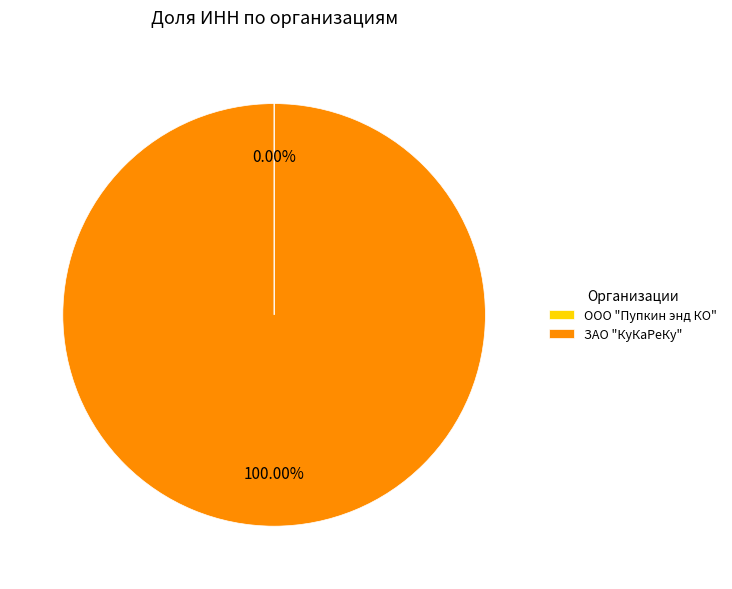

Which category has the biggest portion of the pie?

ЗАО "КуКаРеКу"